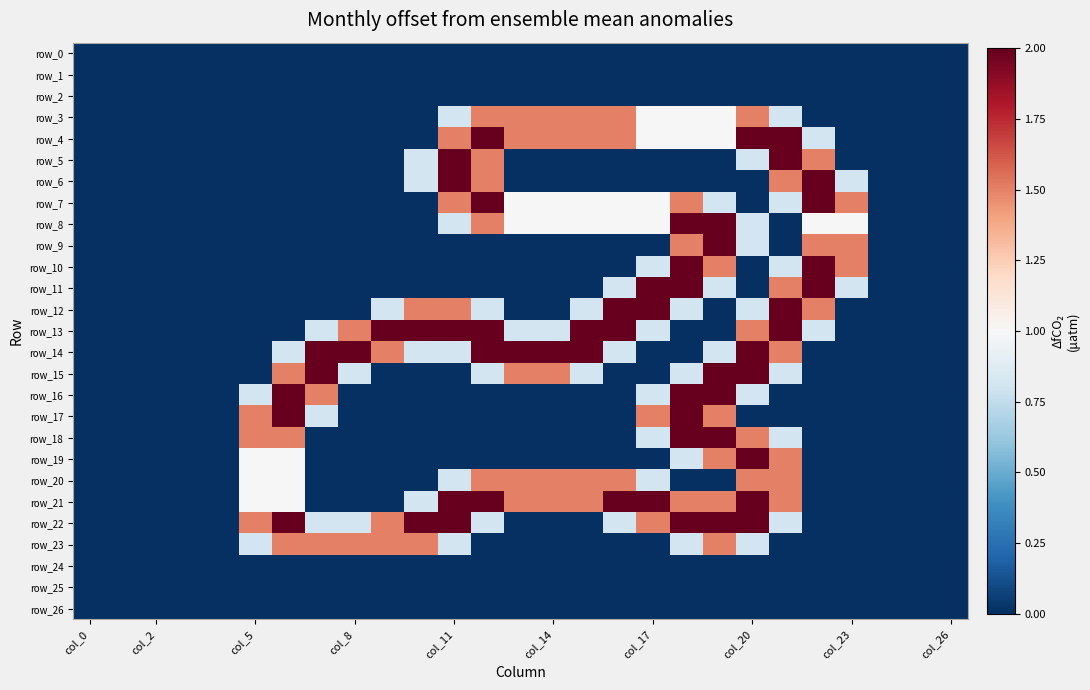

At which category is the sum across all series the highest?

19